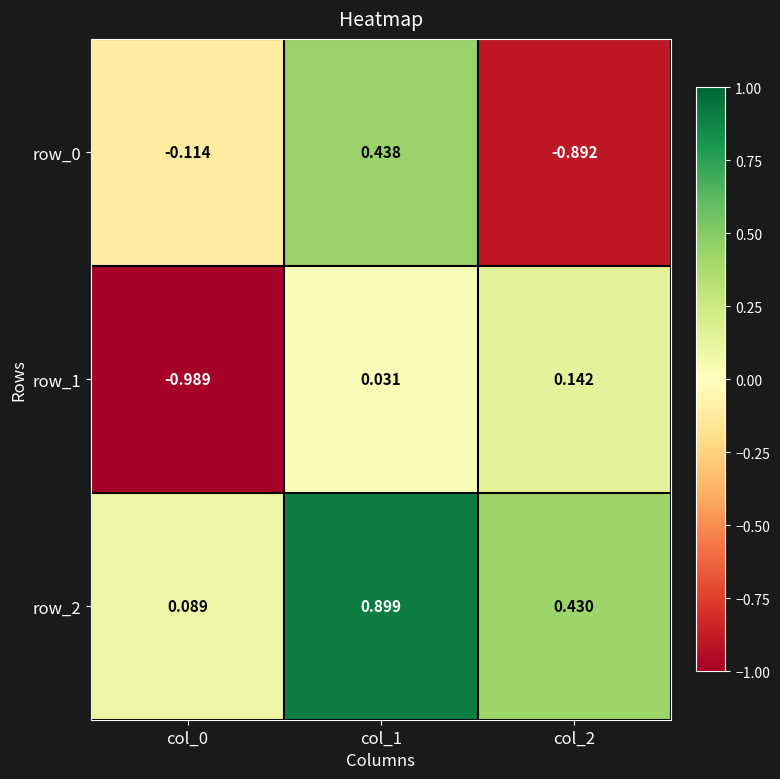

What is the average value of the row_1 series?

-0.3